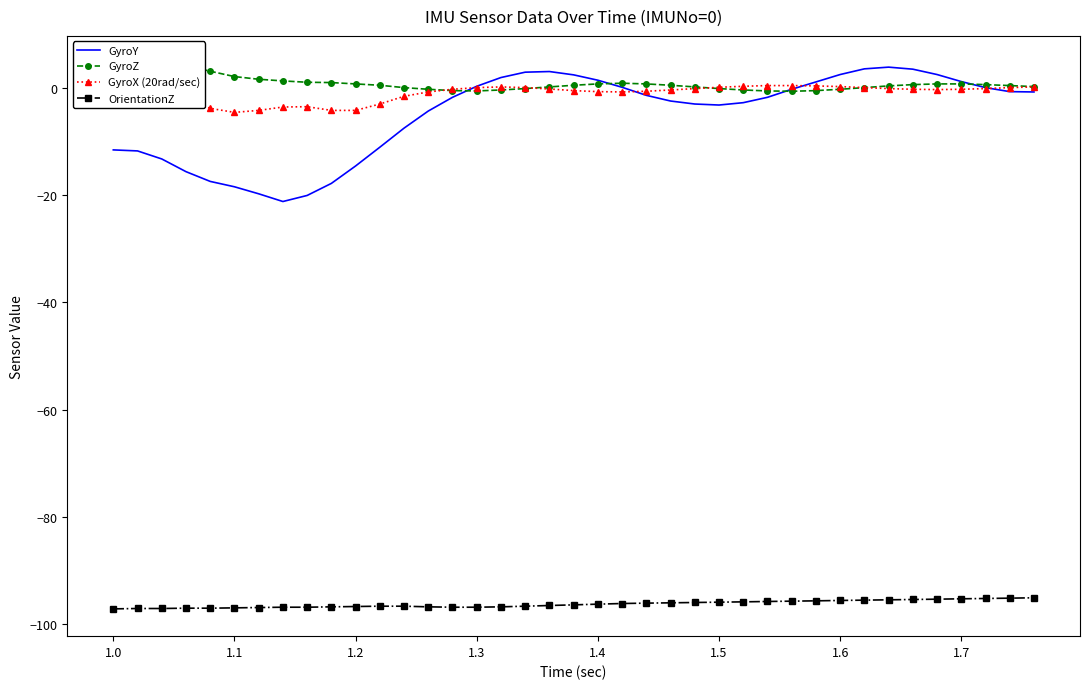

What is the maximum value for OrientationZ?

-95.1